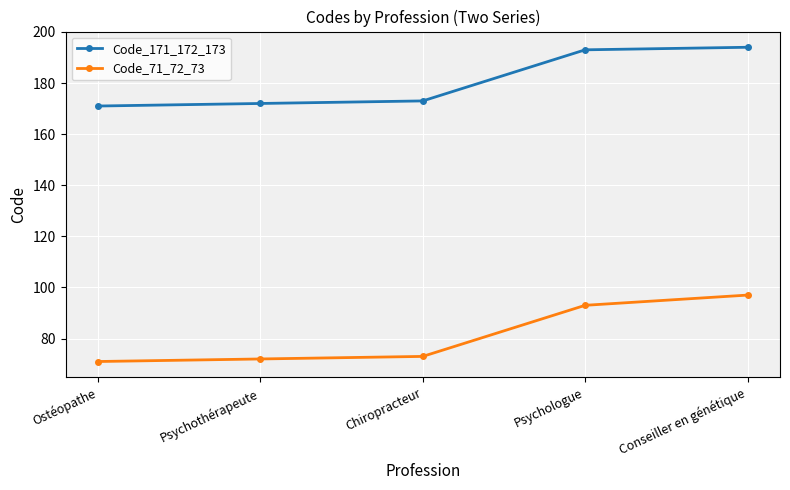

Is it true that Code_71_72_73 equals 167 at Psychologue?

False